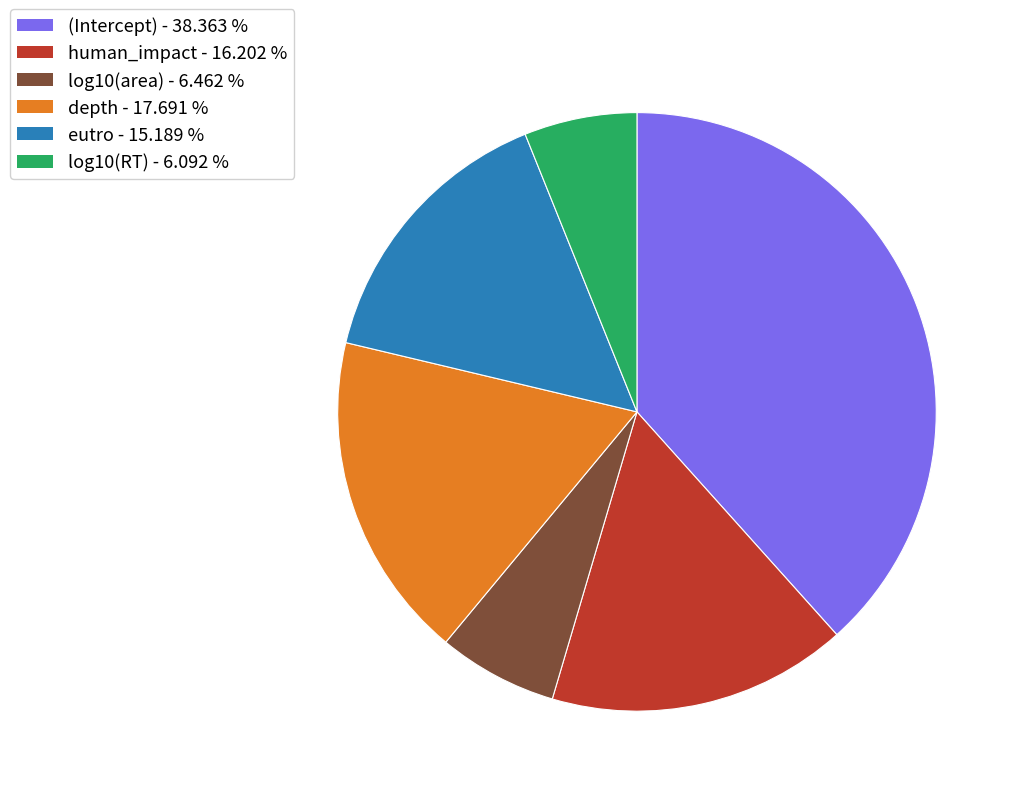

How many segments does this pie chart have?

6